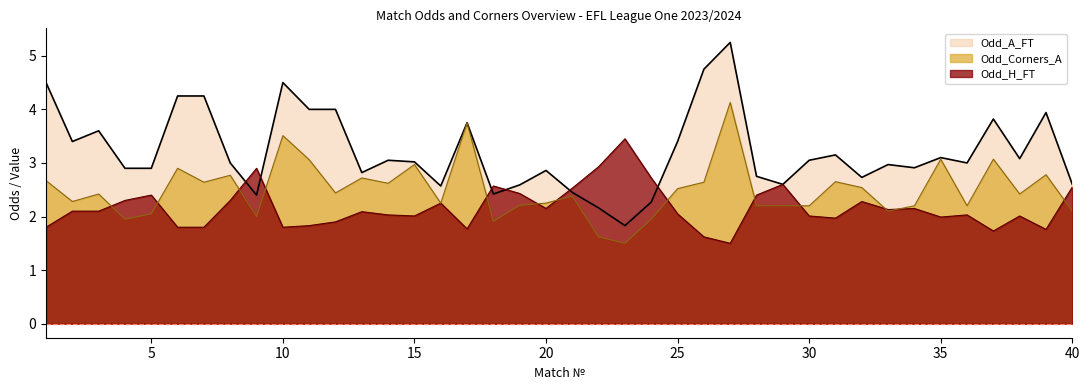

Read the Odd_A_FT value at 27.

5.2